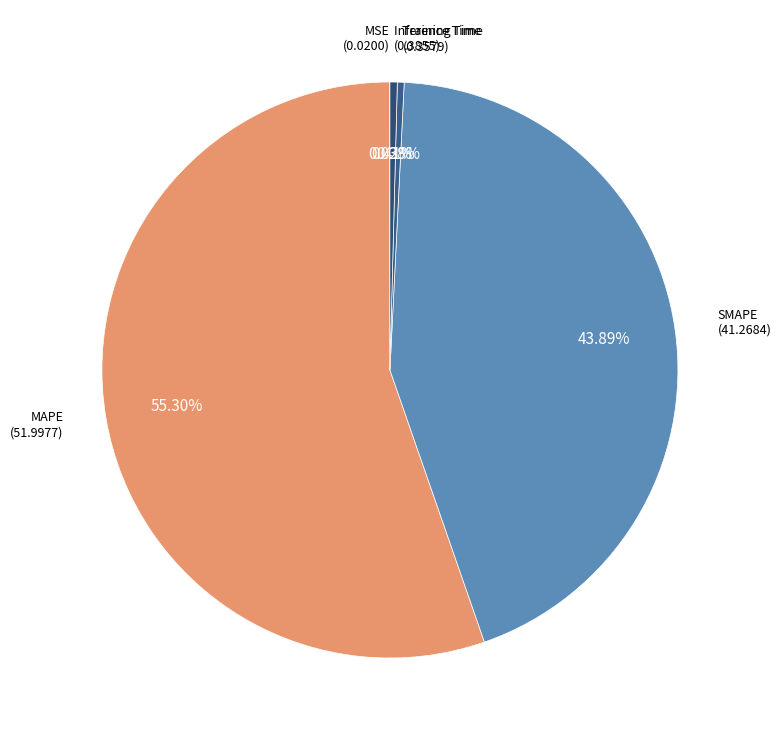

To the nearest percent, what is the combined percentage of Inference Time and MAPE?

56%